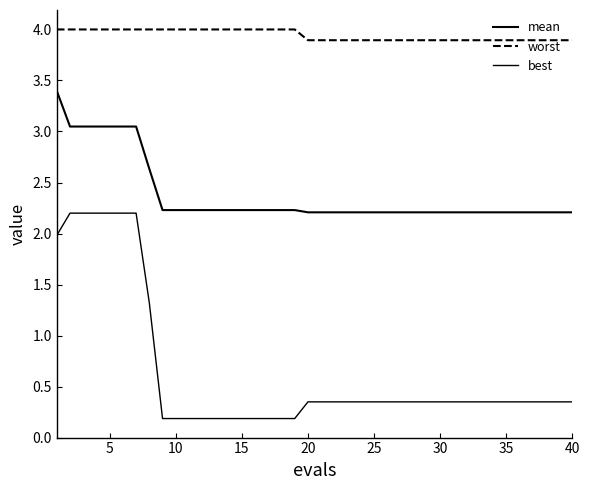

Which series has the widest spread of values?

best